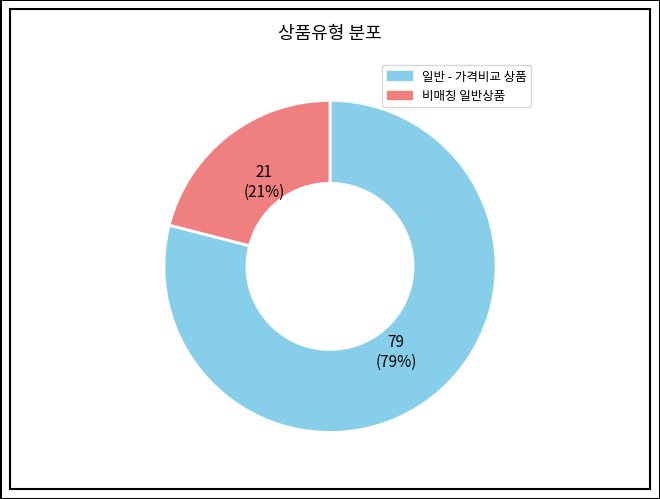

To the nearest percent, what is the average slice percentage?

50%